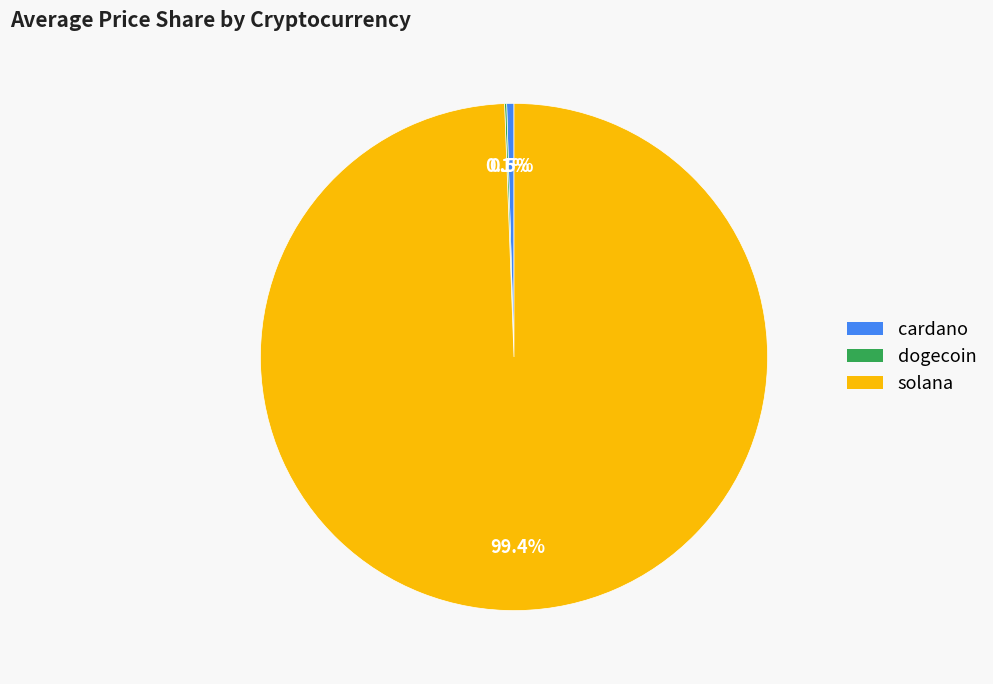

To the nearest percent, what percentage of the pie is solana?

99%